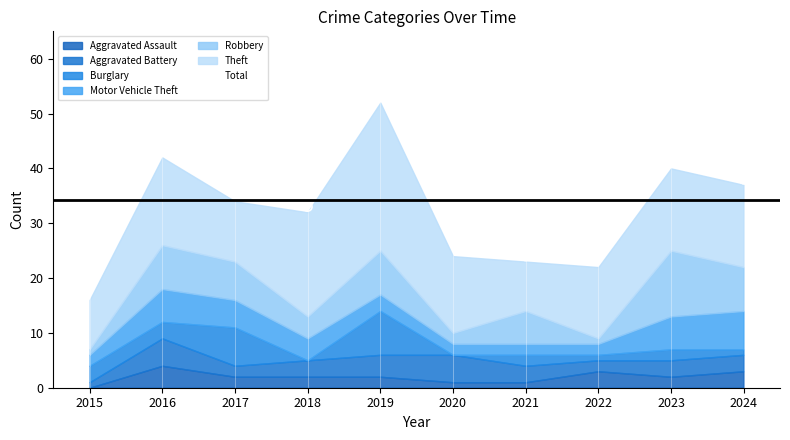

What is the average Y value?

34